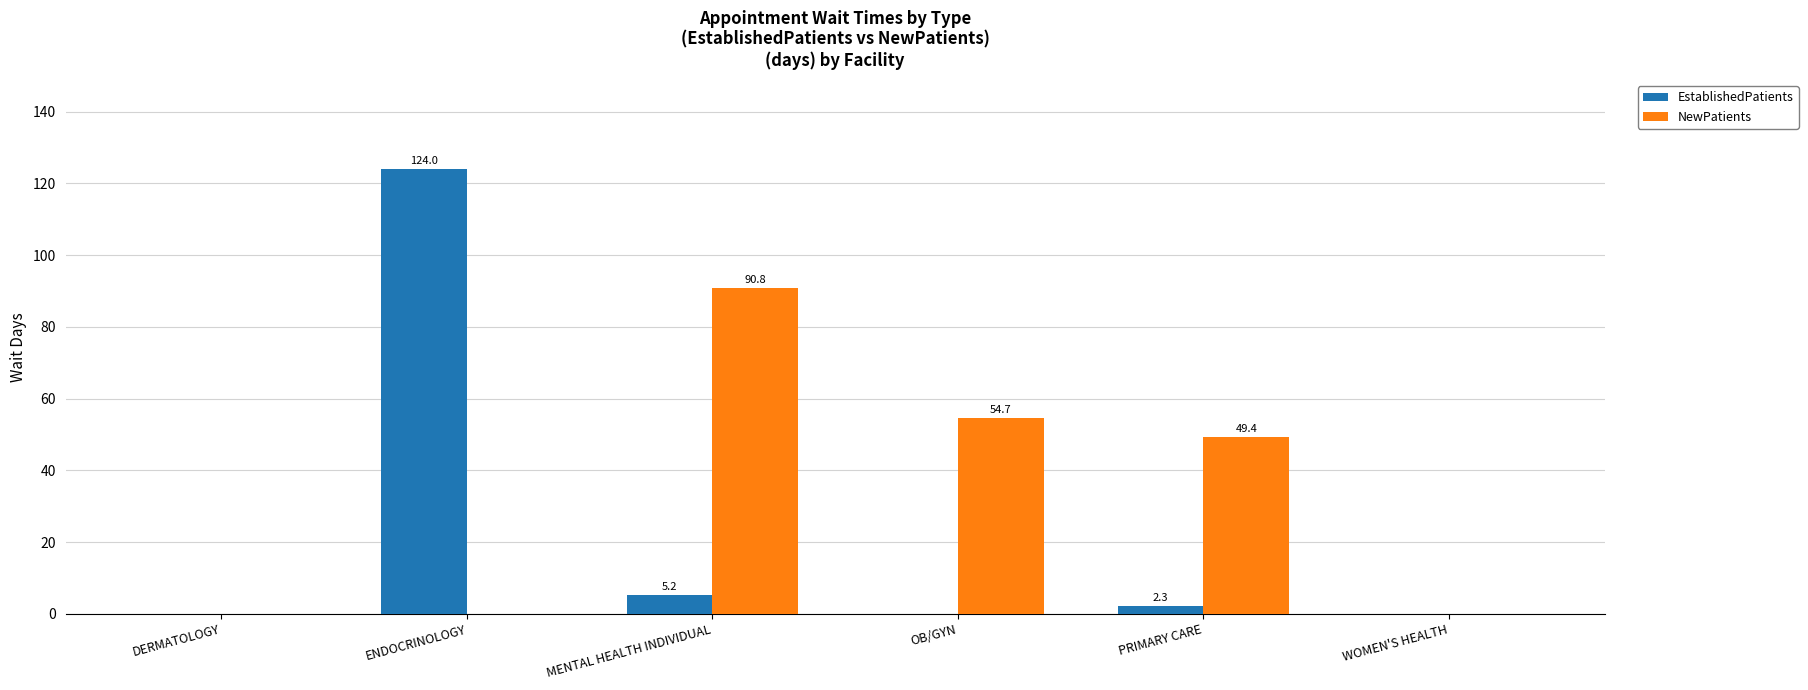

At which label does NewPatients first exceed 49?

MENTAL HEALTH INDIVIDUAL